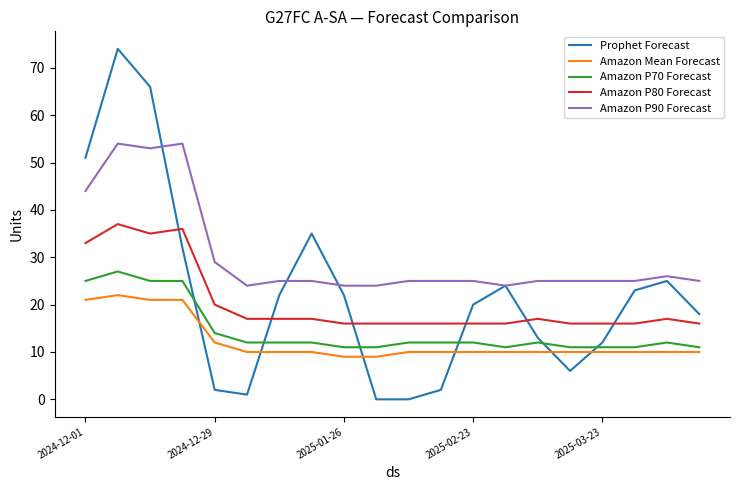

What is the minimum value for Amazon P90 Forecast?

24